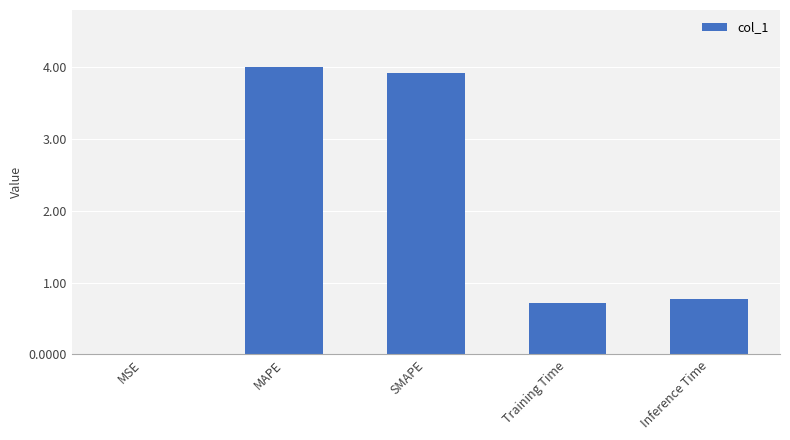

Count the number of categories in the chart.

5